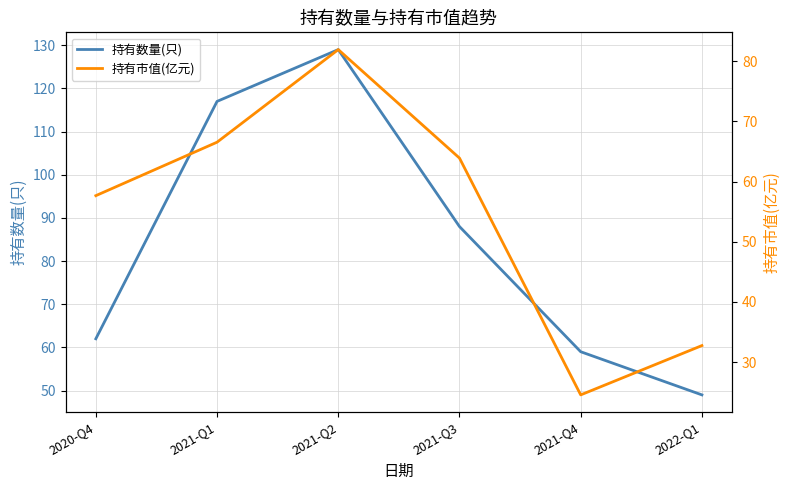

What is the label of the 5th point from the right?

2021-Q1